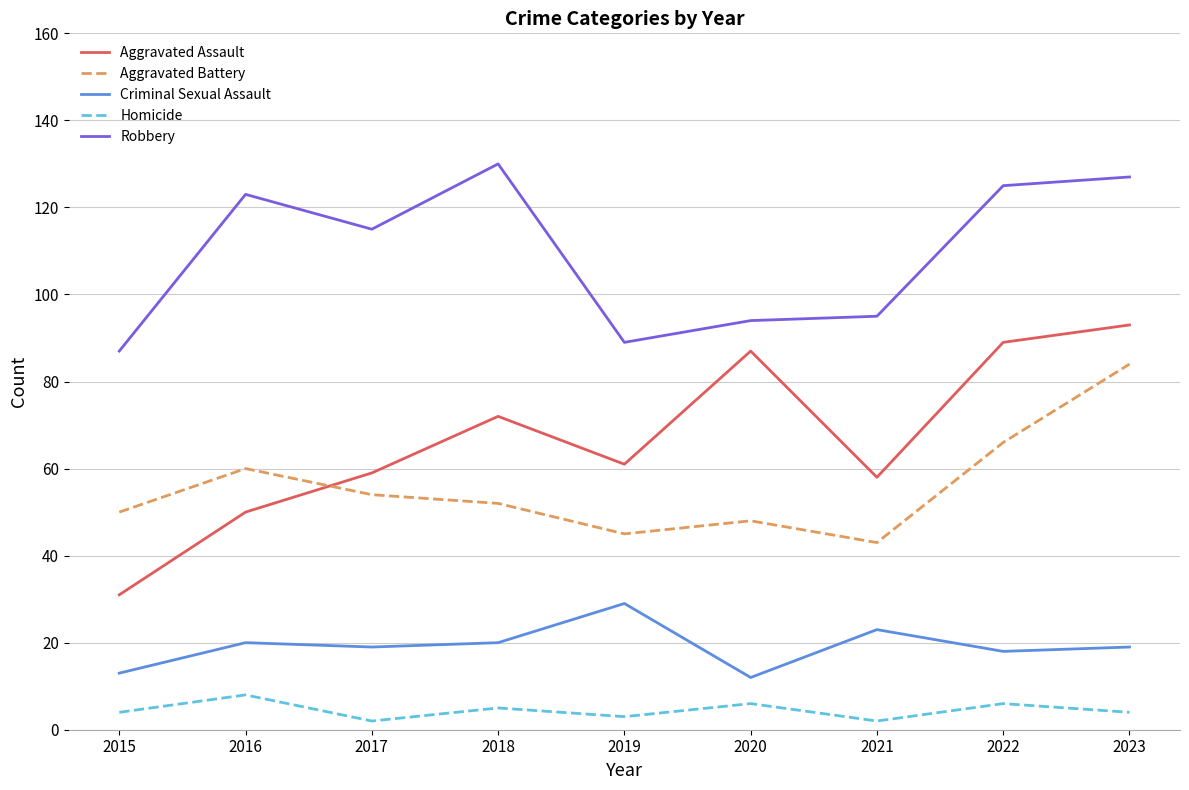

Is it true that Aggravated Battery equals 98 at 2022?

False